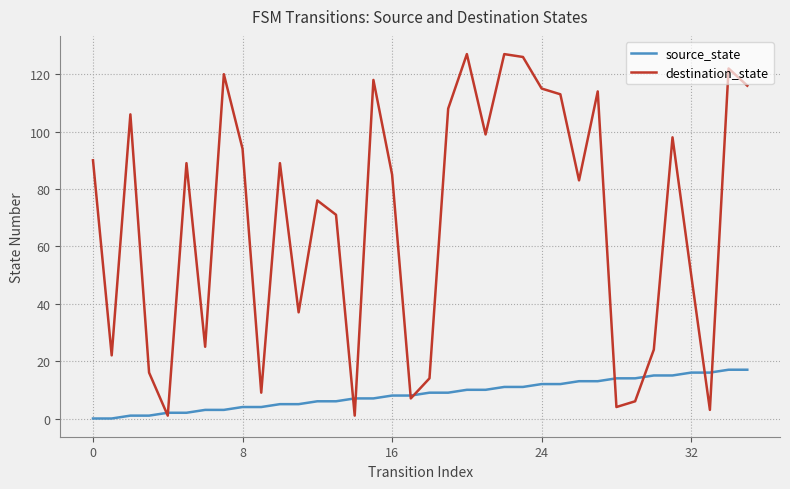

Which series has the largest total across all categories?

destination_state